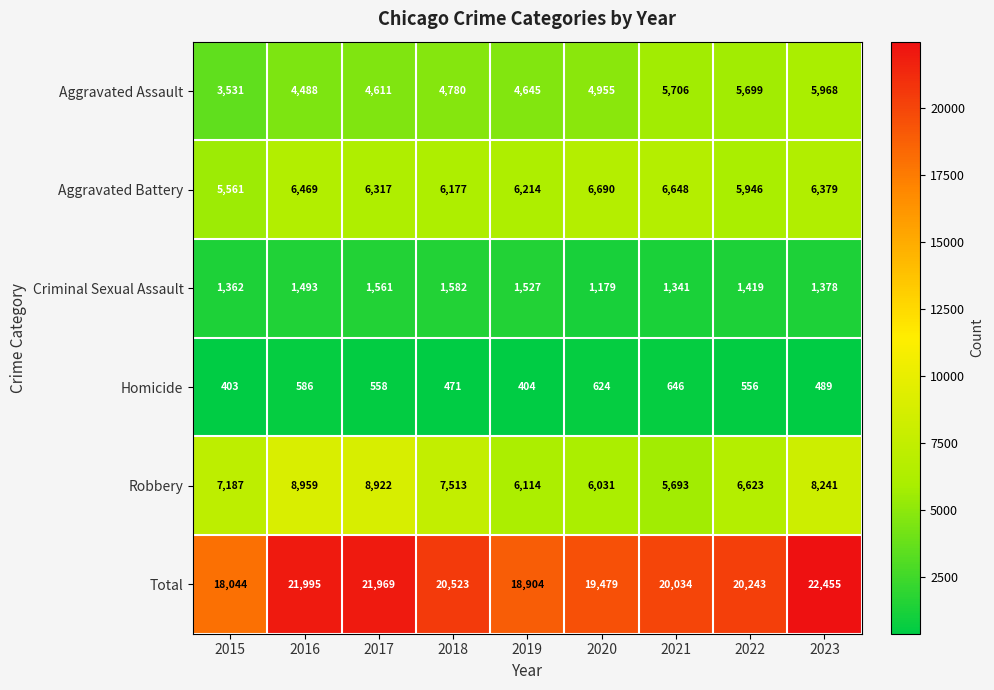

At which category does the chart reach its peak across all series?

2023